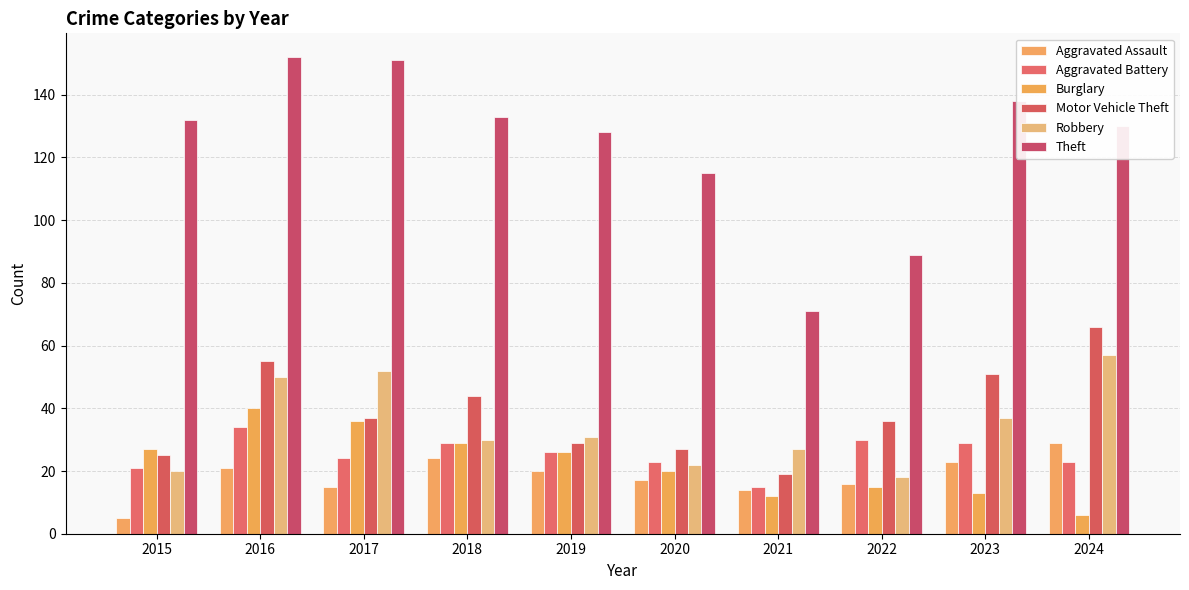

Which series changed the most between 2023 and 2024?

Robbery